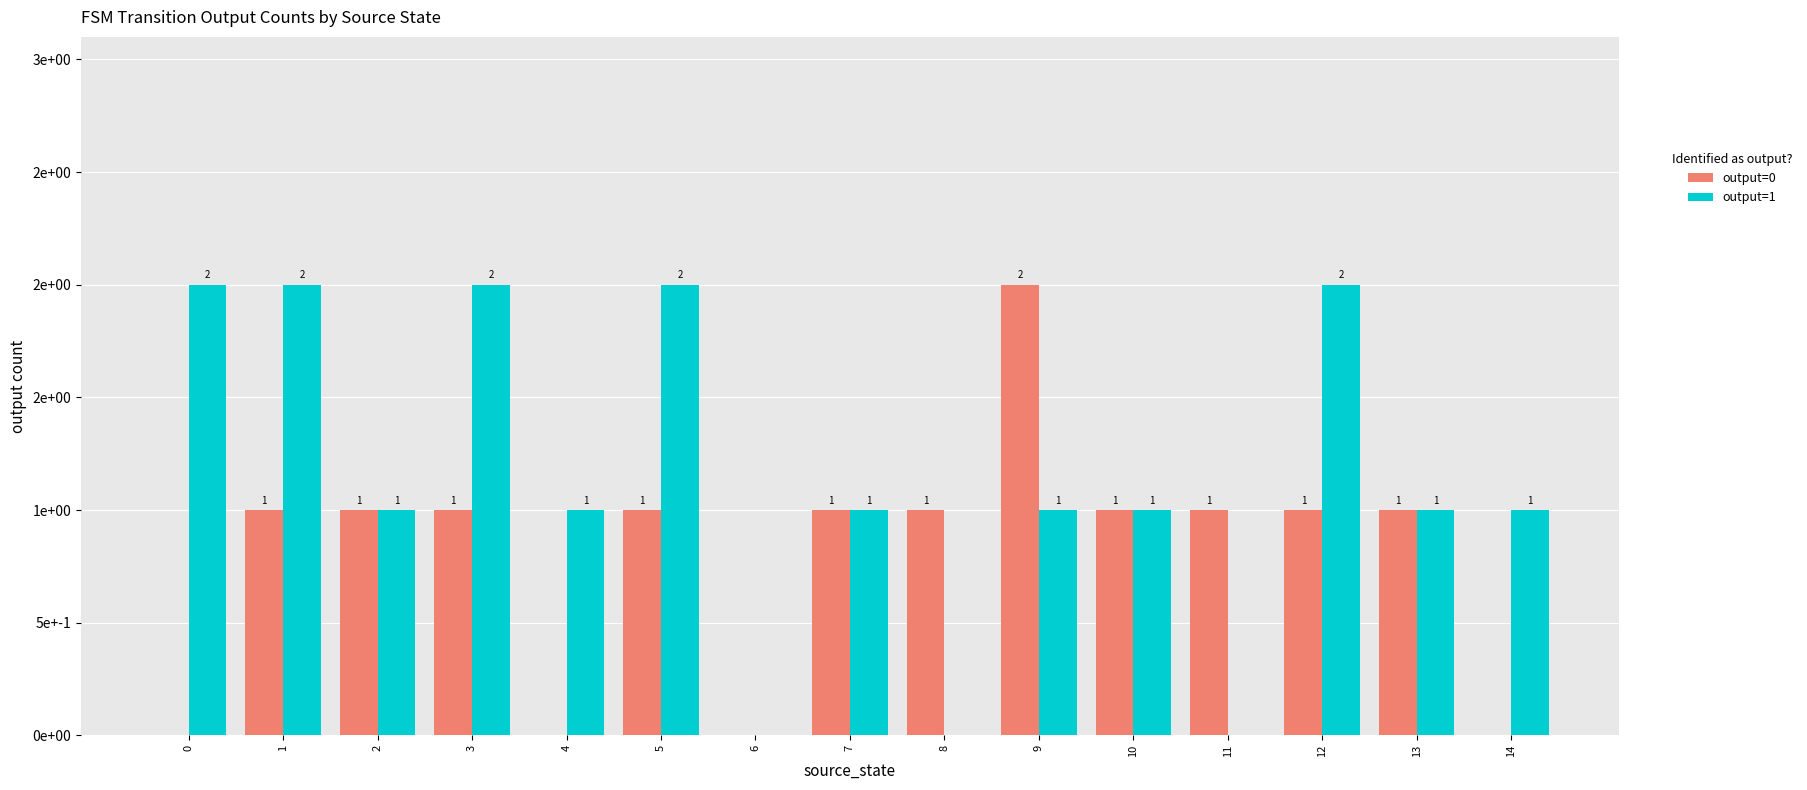

Is it true that output=1 equals 3 at 5?

False